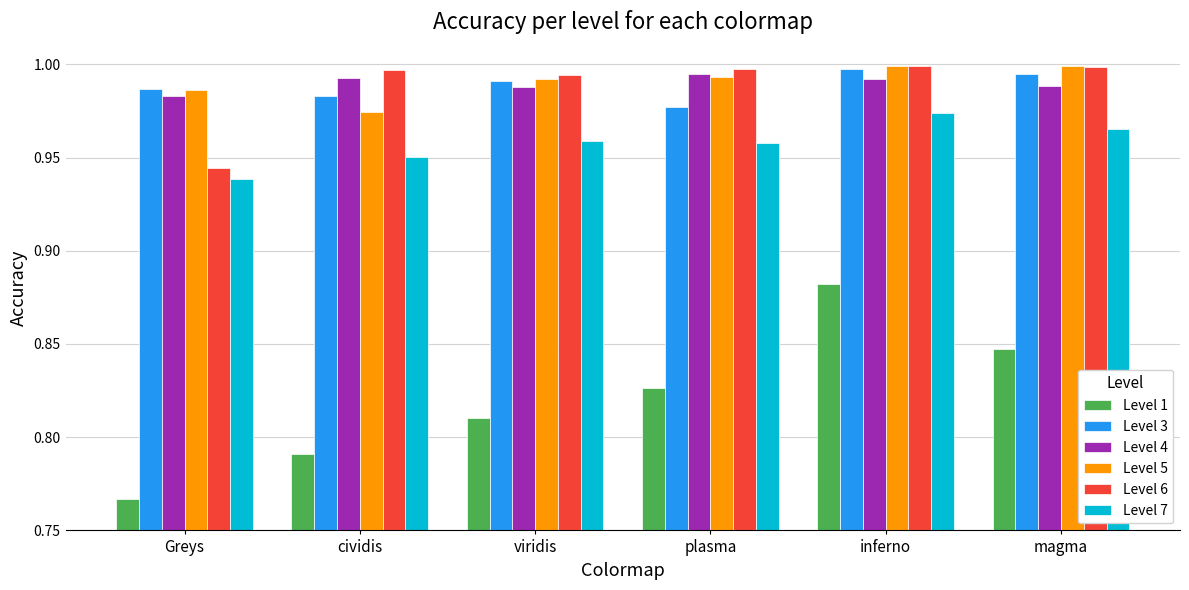

Which category has the lowest value in the Level 3 series?

plasma